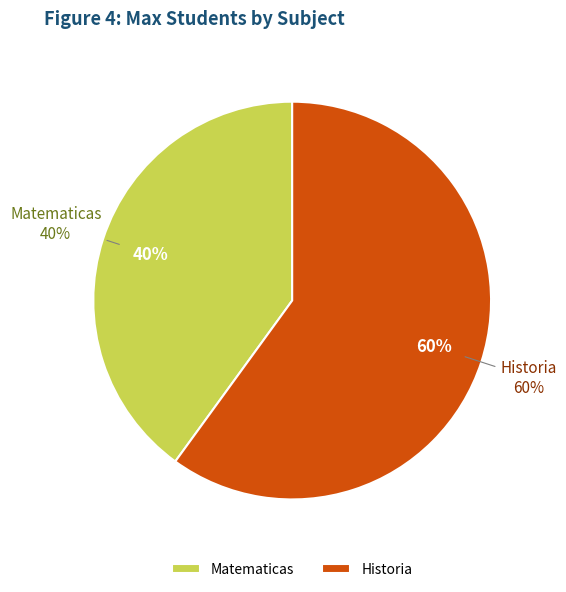

What is the ratio of the value at Historia to the value at Matematicas?

1.5